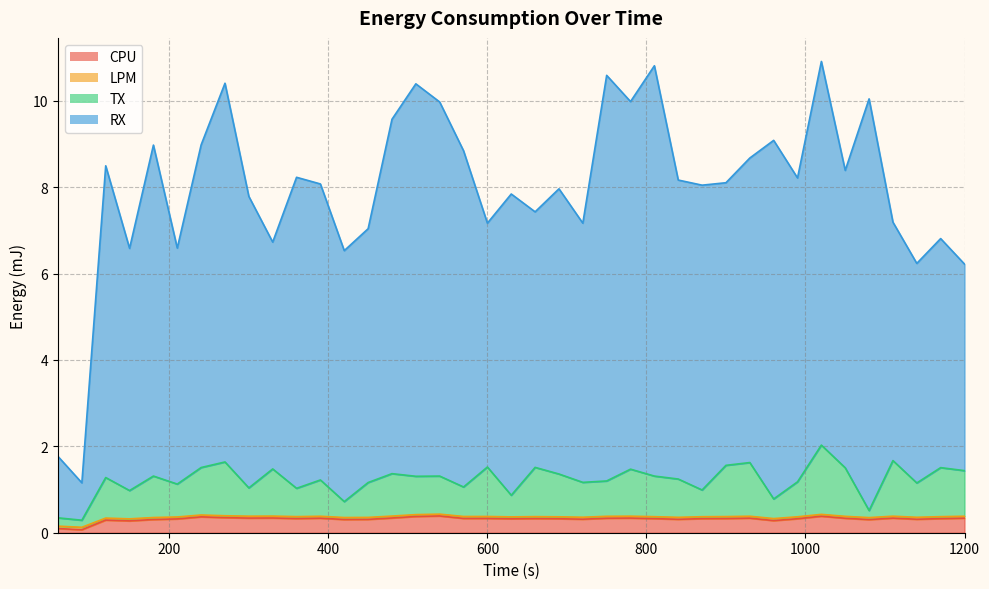

Count the number of data series in this chart.

4